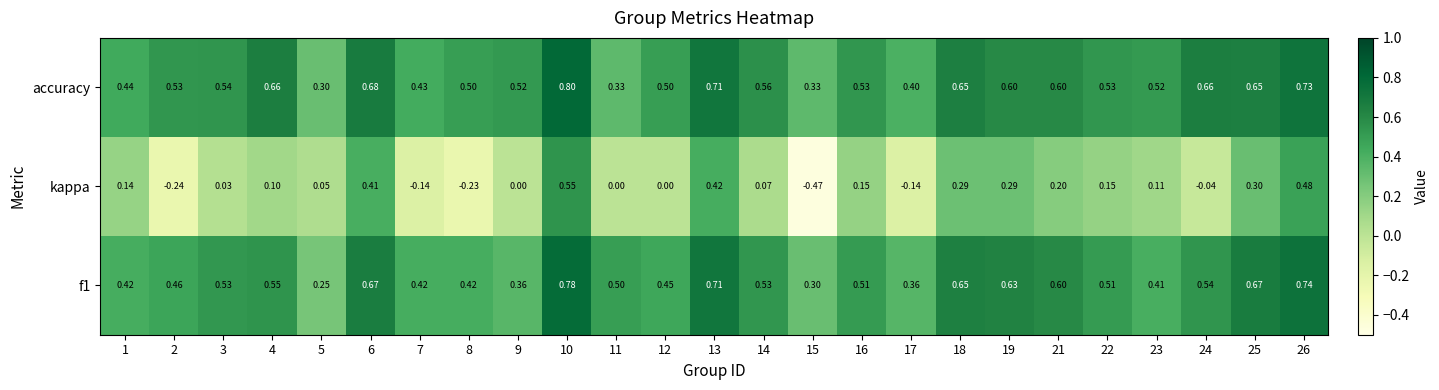

Between 14 and 25, which series saw the biggest shift?

kappa